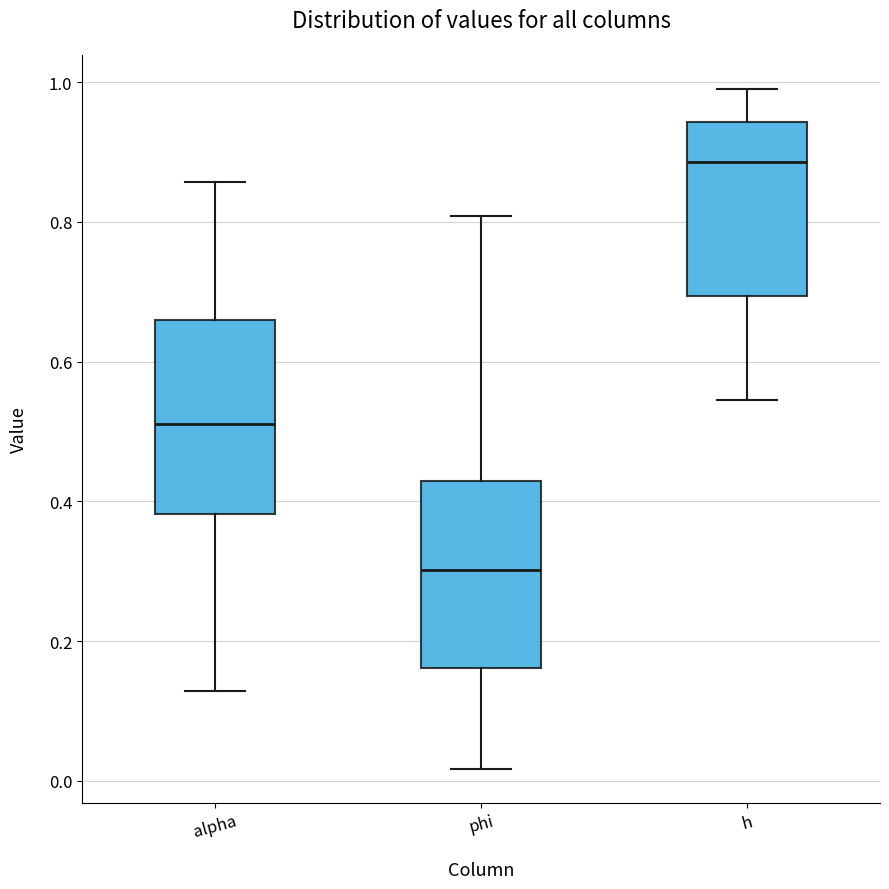

Which box has the highest median line?

h